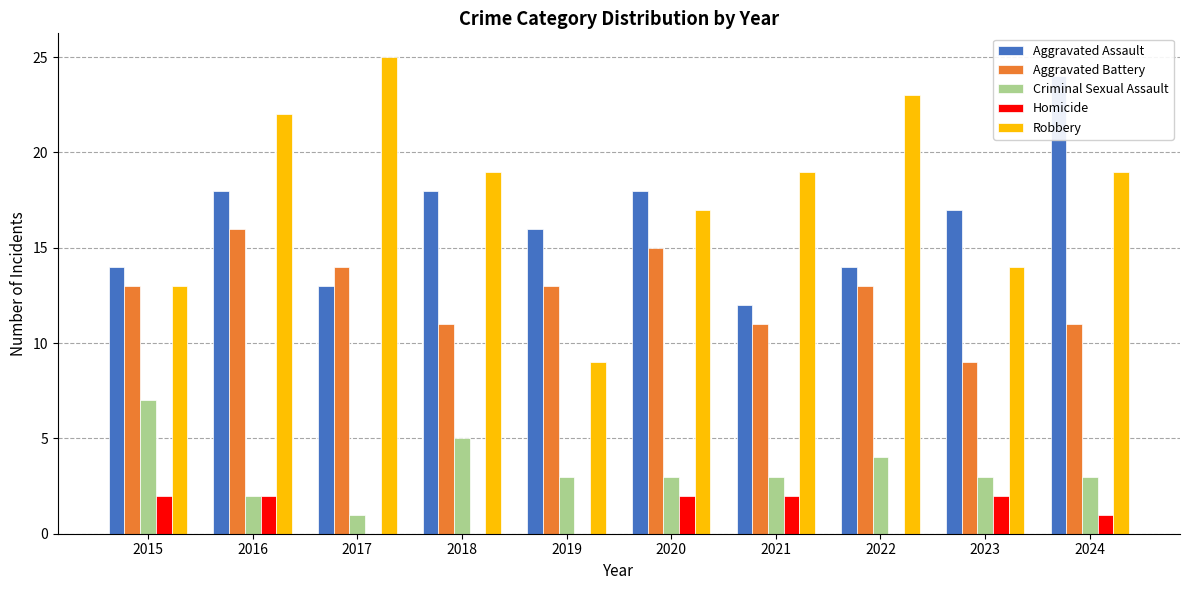

What is the sum of all Aggravated Battery values?

126